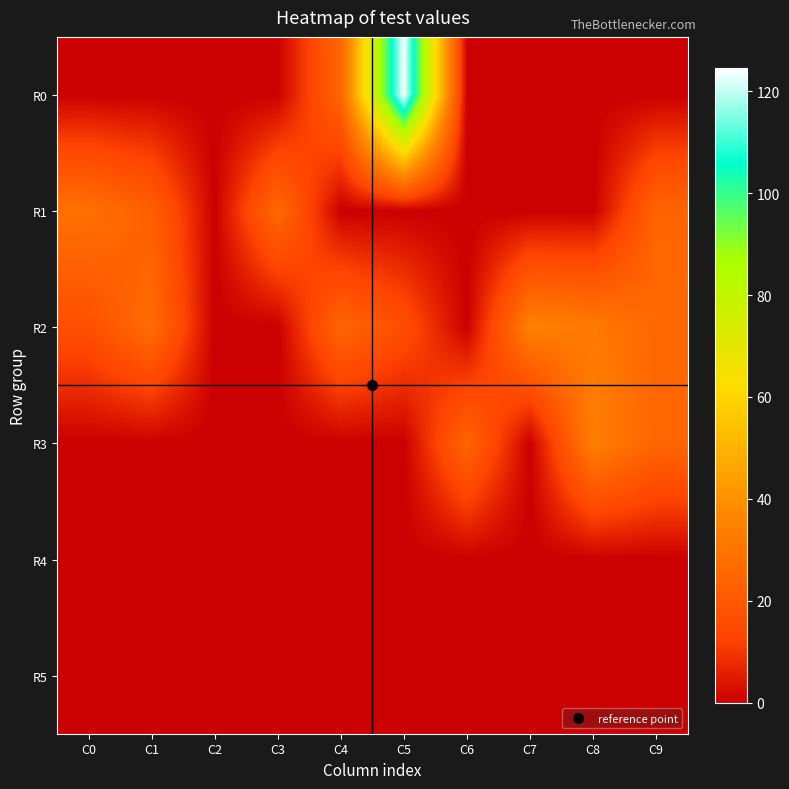

Rank the series by their maximum value, from lowest to highest.

R4, R5, R1, R3, R2, R0